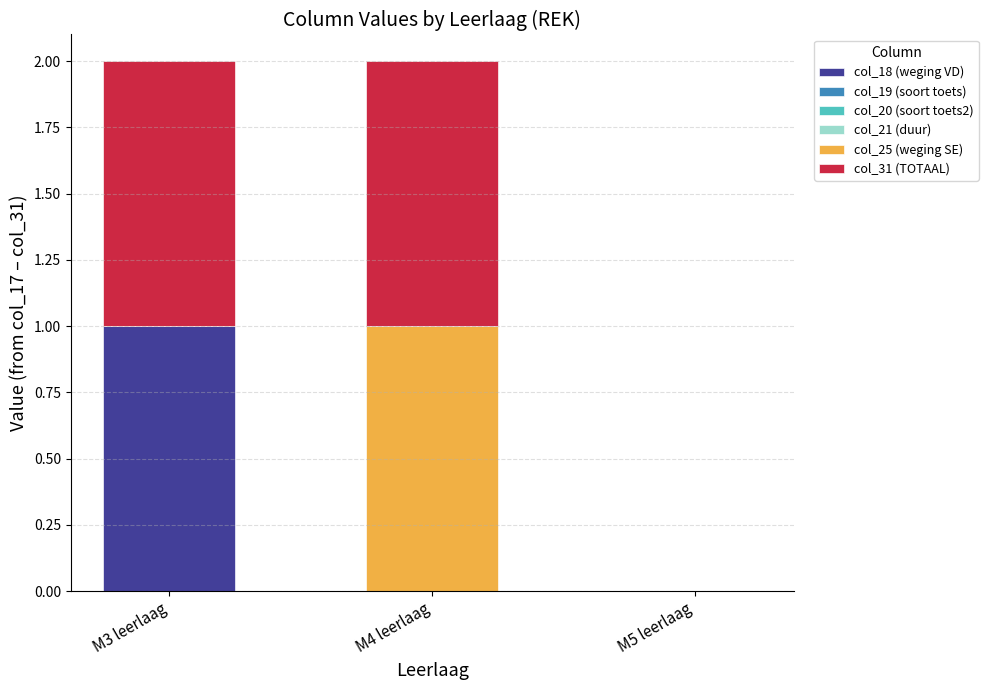

Which category has the highest value in the col_18 (weging VD) series?

M3 leerlaag